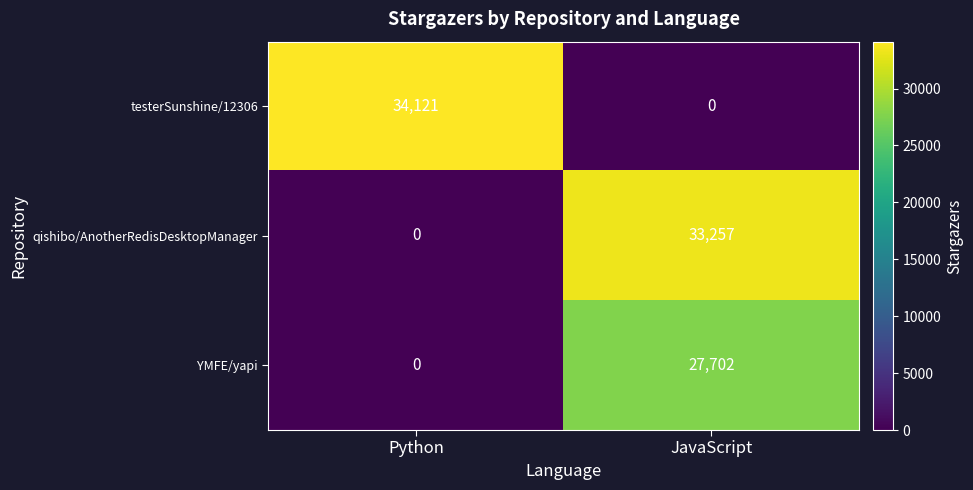

What is the spread (max minus min) of values at JavaScript?

33257